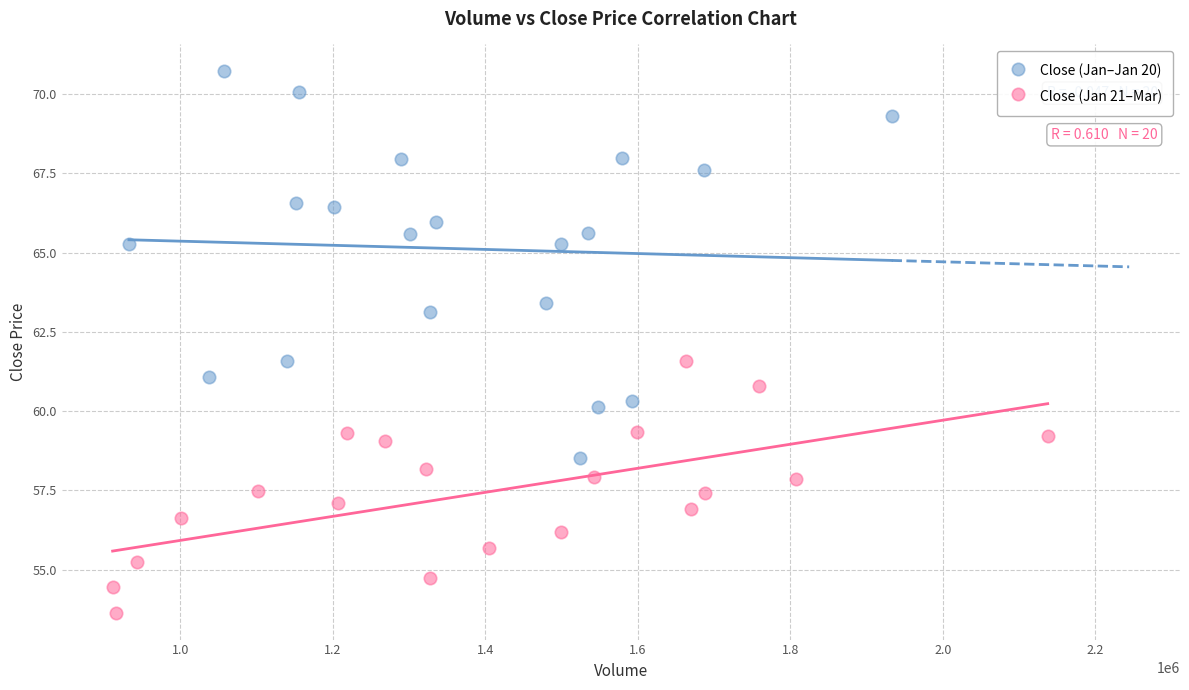

Which series has the largest Y range (max minus min)?

Close (Jan–Jan 20)